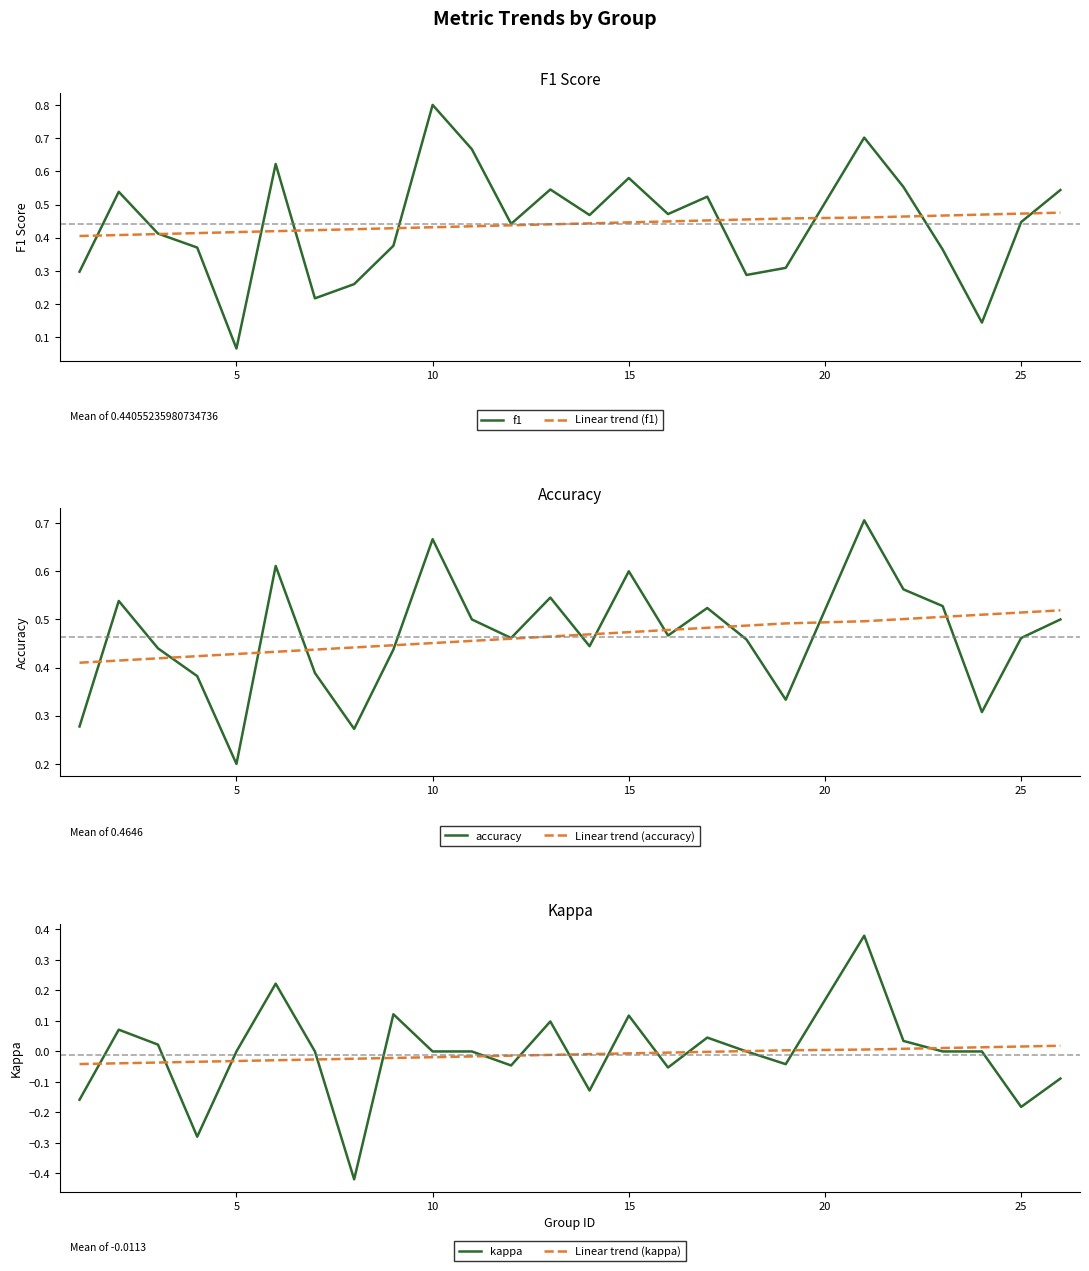

How many data points in kappa are less than 0?

9